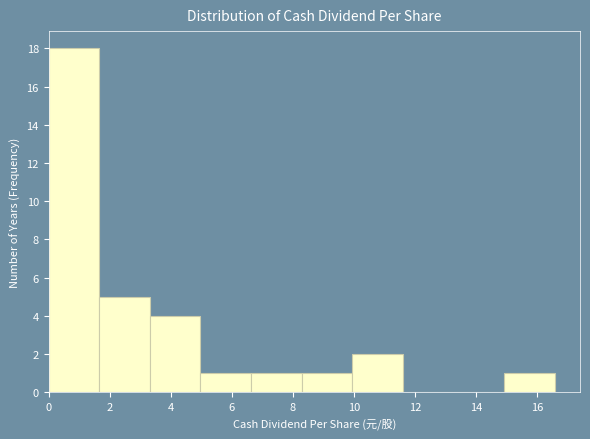

What is the height of the bar covering 5.0 to 6.6 on the x-axis? Neither the bar edges nor the heights are printed on the chart, so give them approximately, as read against the axes.

1